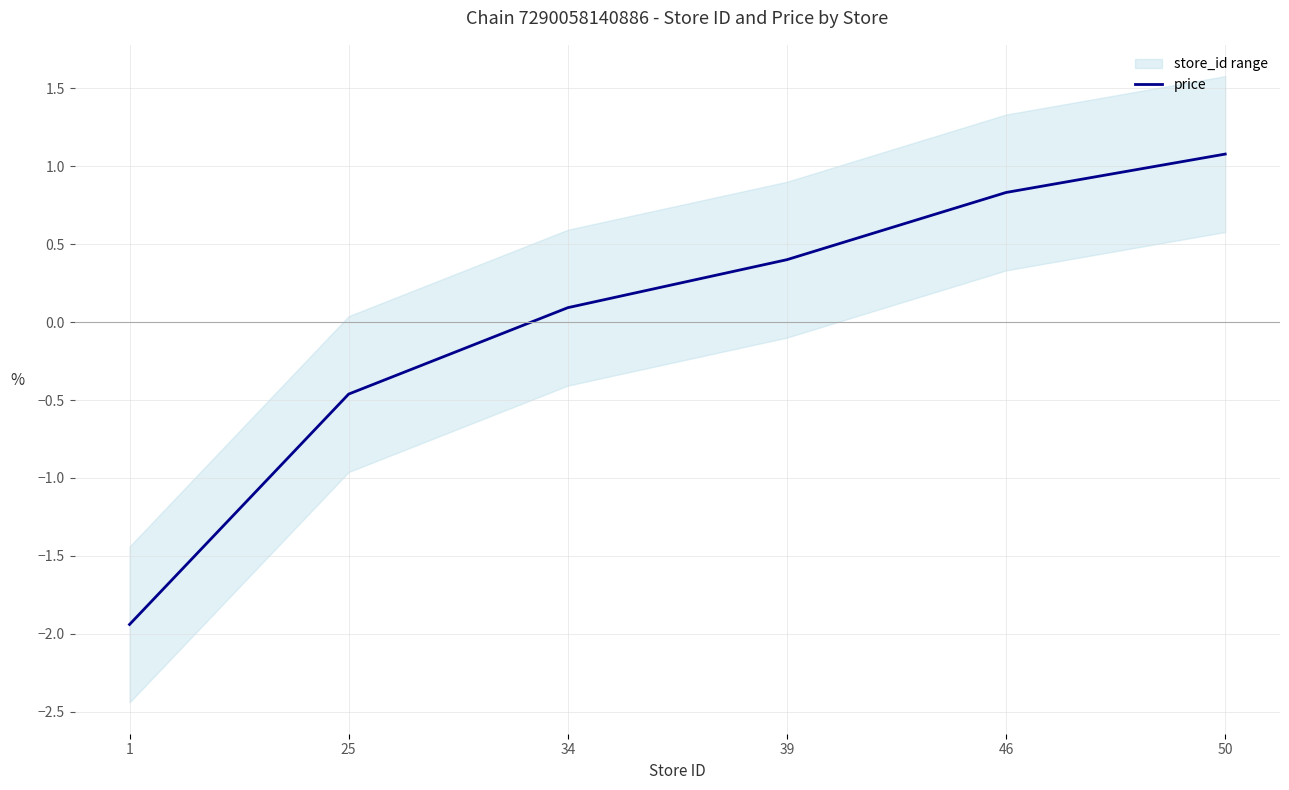

How many values are below 0?

2